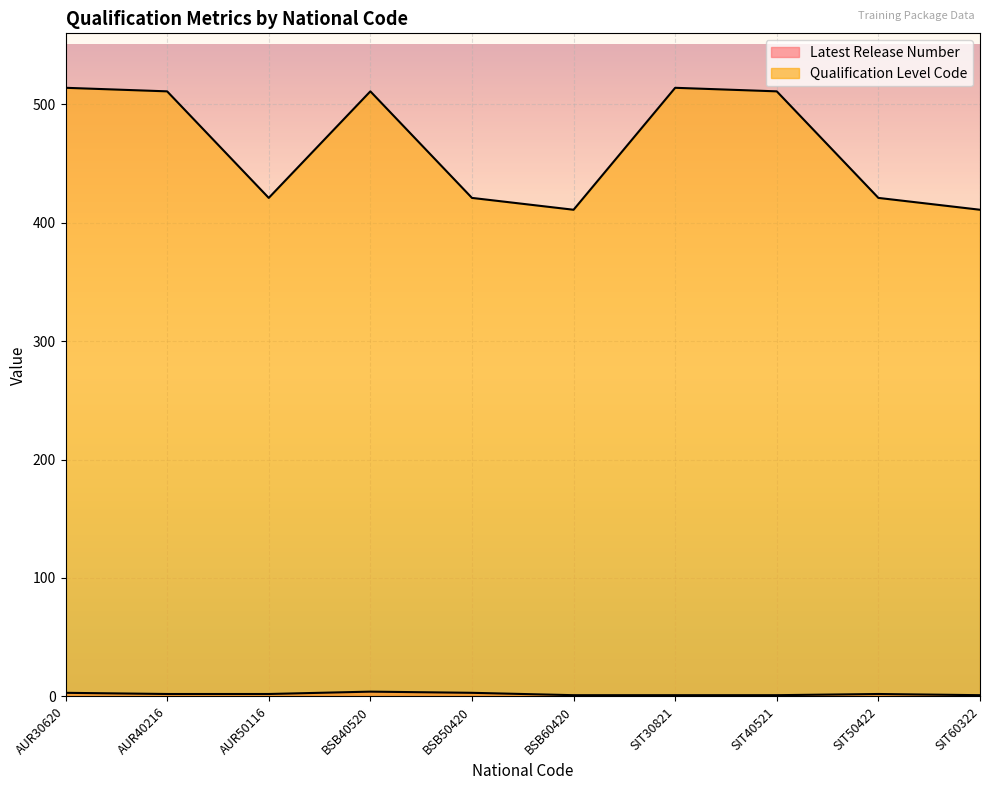

At AUR40216, list the series in order from largest to smallest.

Qualification Level Code, Latest Release Number